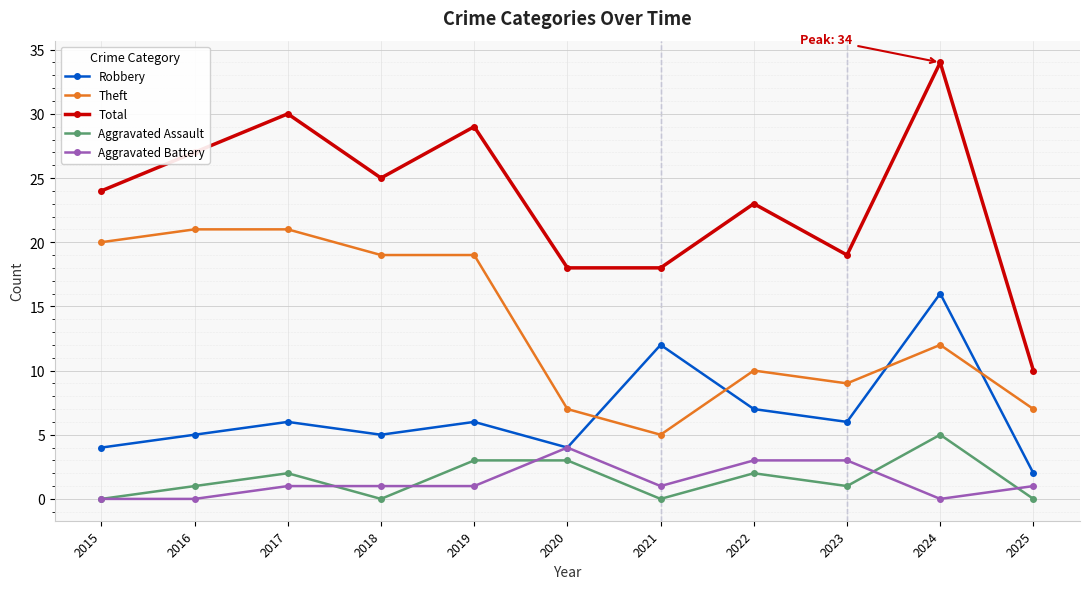

What is the value of the Theft point at the 1st from the left?

20